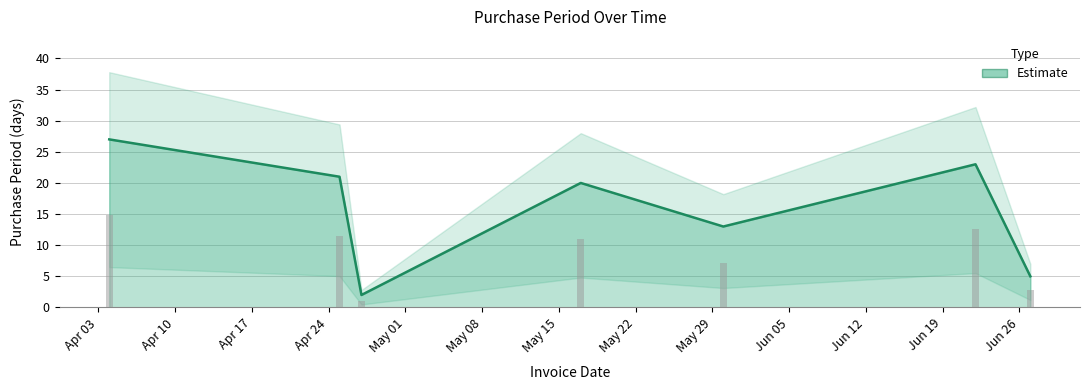

How many values exceed 20?

3